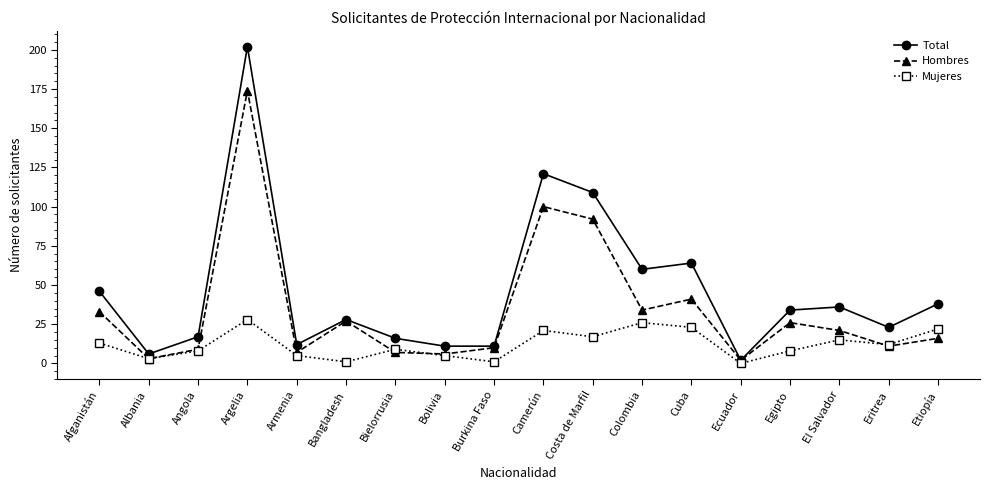

How many distinct data groups are displayed?

3